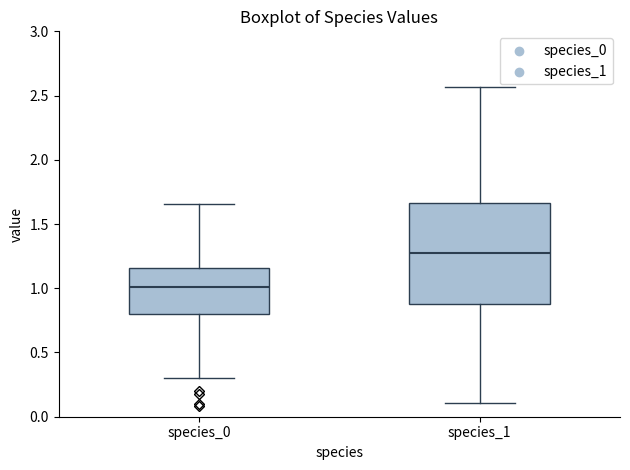

Which box has the lowest median line?

species_0